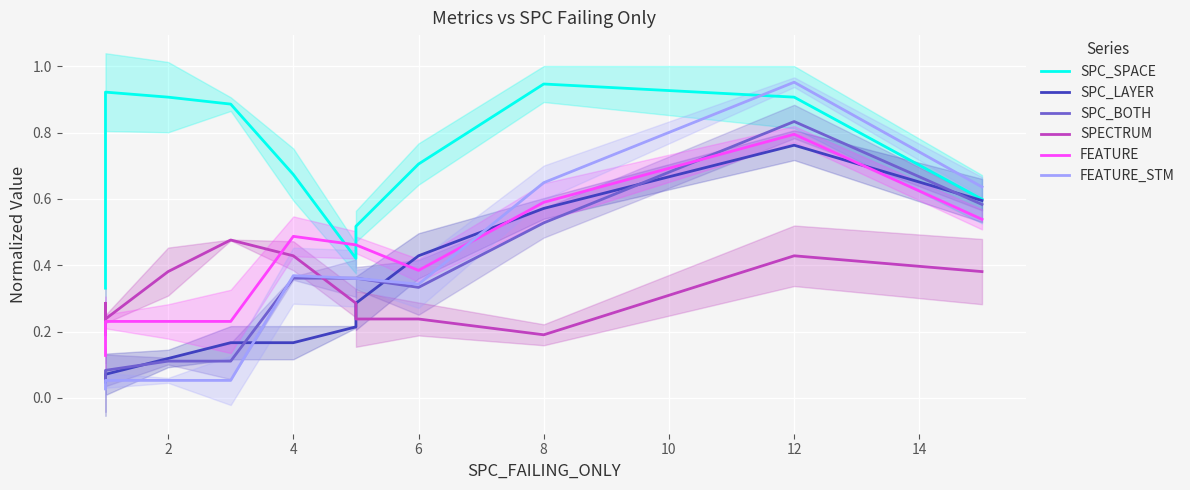

What are all the series names shown in the legend?

SPC_SPACE, SPC_LAYER, SPC_BOTH, SPECTRUM, FEATURE, FEATURE_STM